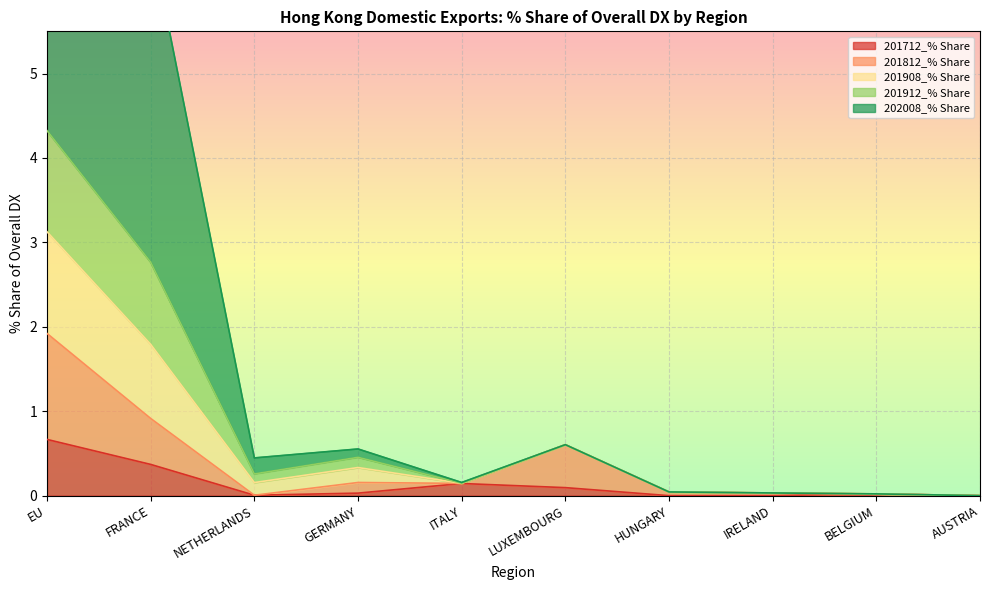

True or false: 201712_% Share has a value of -0.4 at HUNGARY.

False